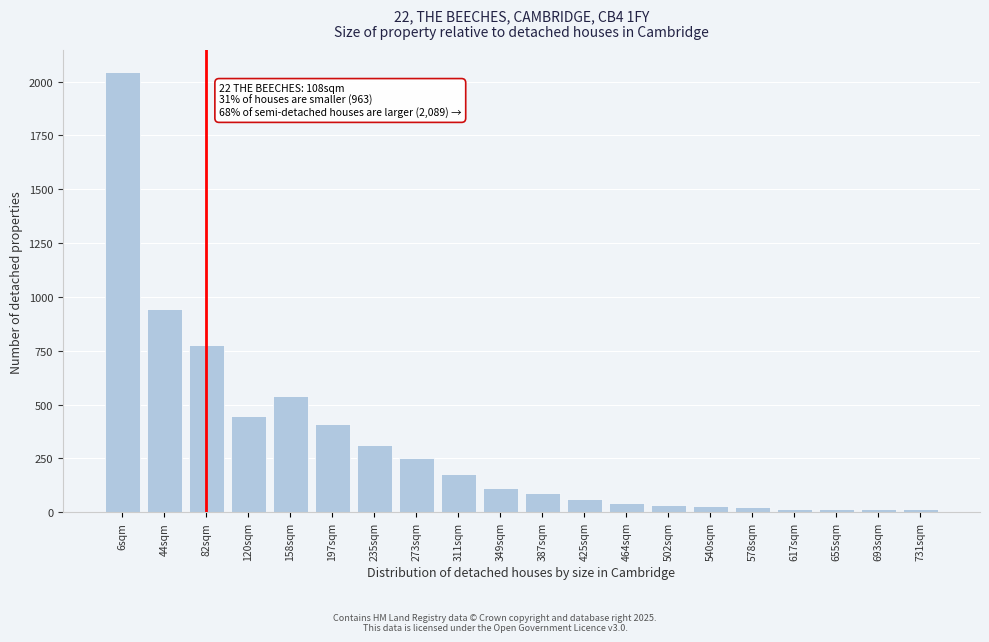

The chart shows a value of 112 at 349sqm. True or false?

True